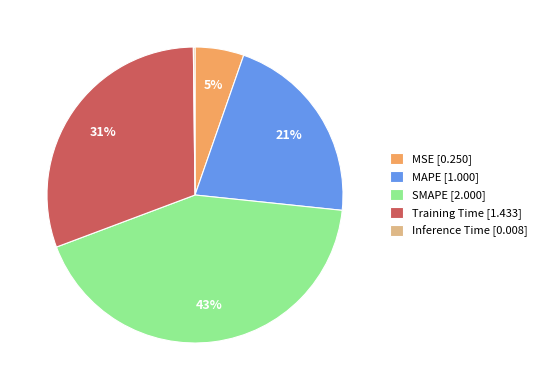

True or false: MSE [0.250] accounts for 5% of the total.

True